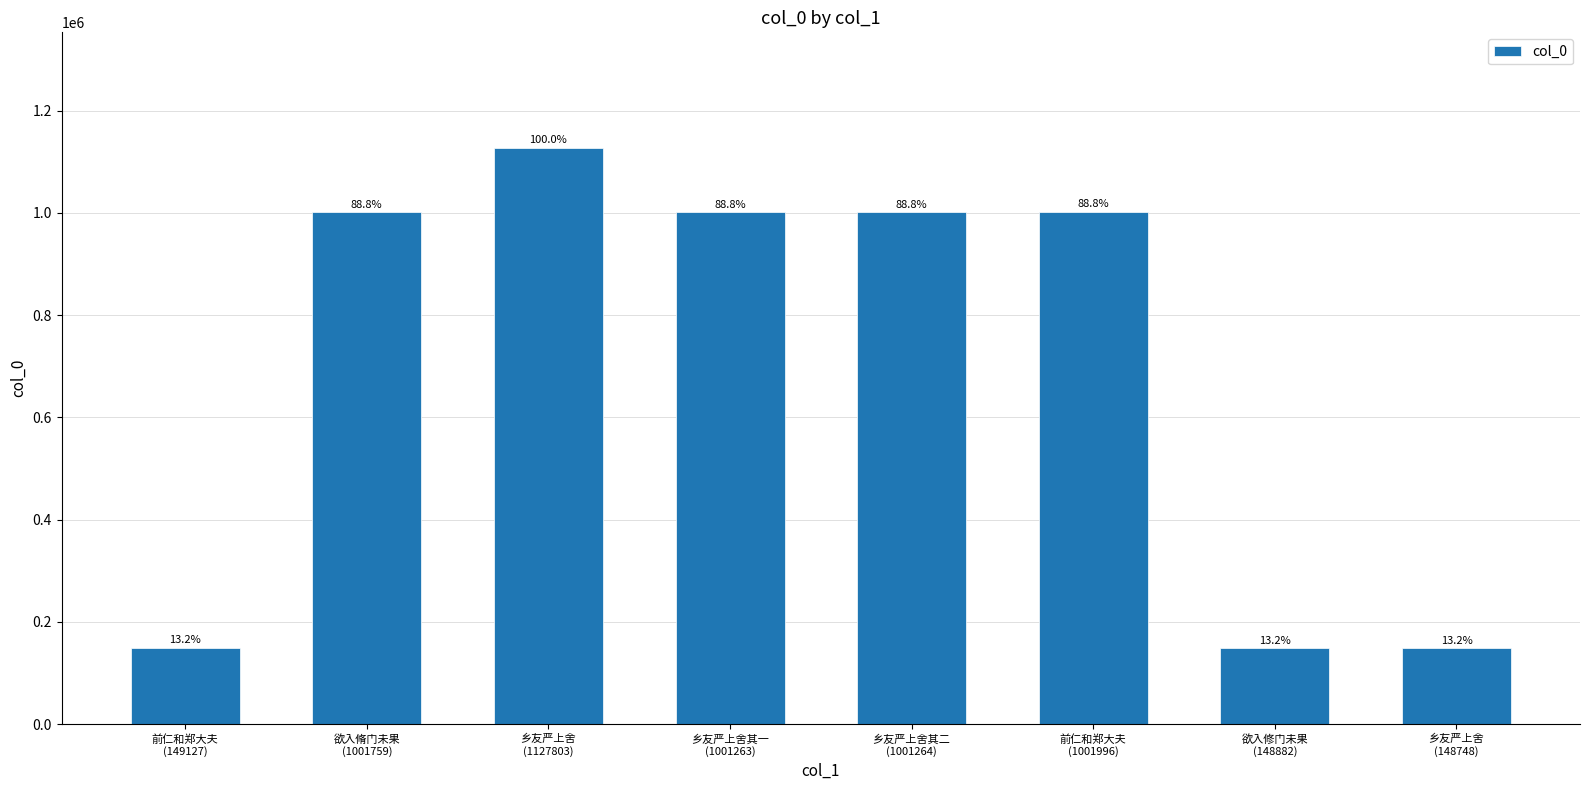

Are the bars grouped side by side (vs. stacked)?

No